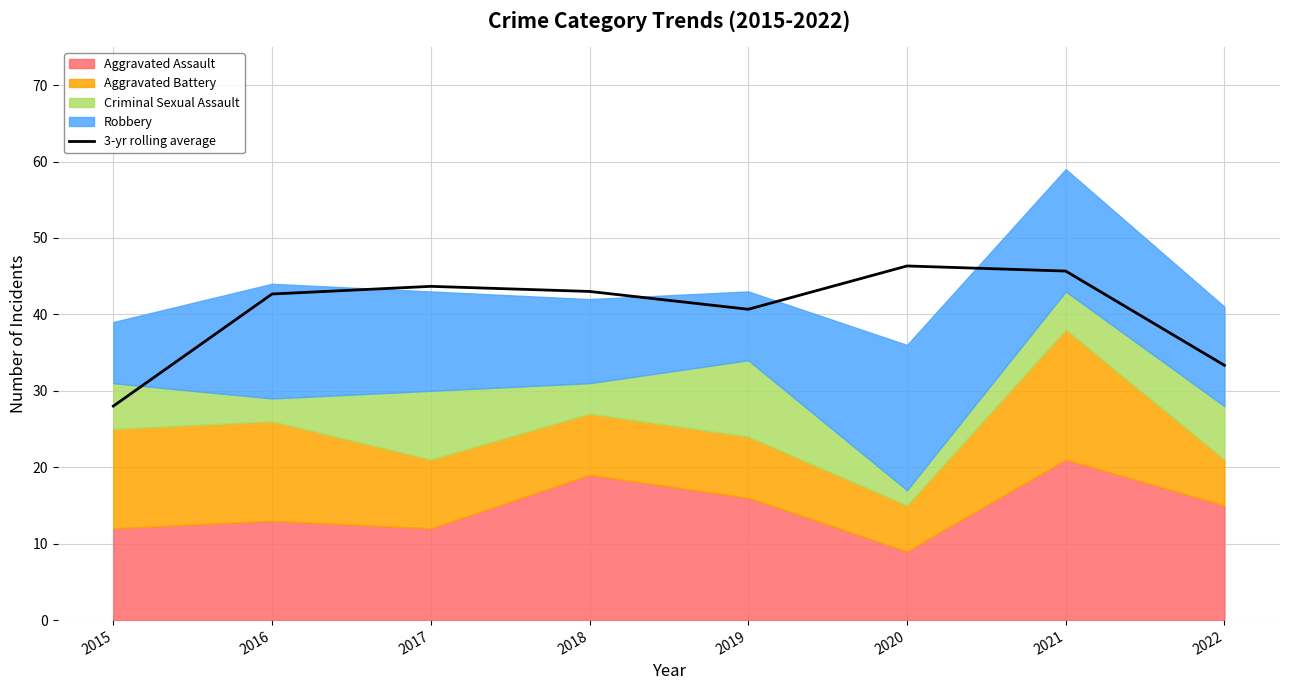

List the labels in order of value, largest first.

2020, 2021, 2017, 2018, 2016, 2019, 2022, 2015